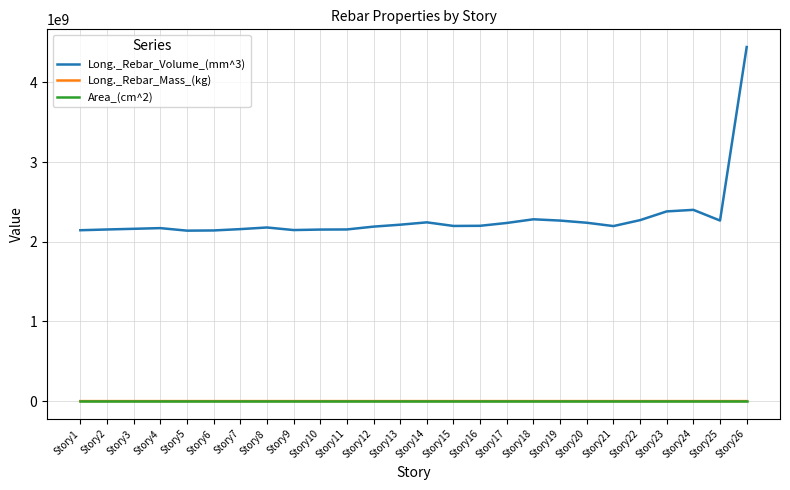

Which series has the largest range (max minus min)?

Long._Rebar_Volume_(mm^3)